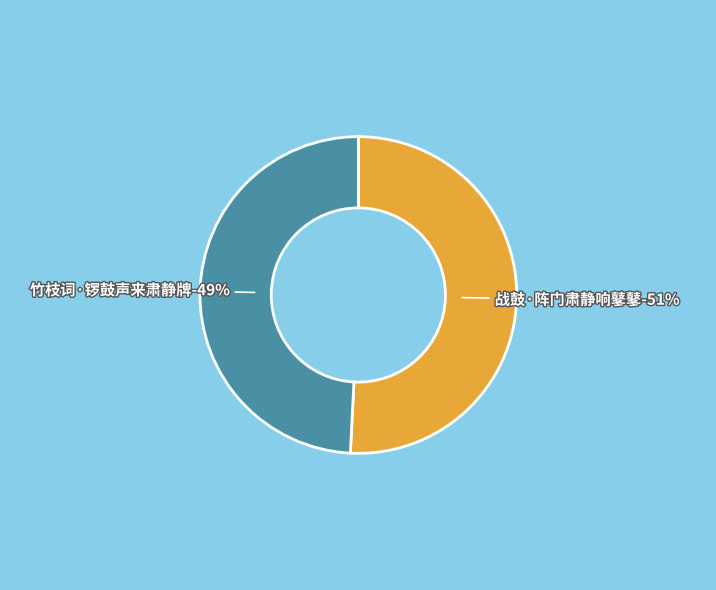

What is the ratio of the value at 战鼓·阵门肃静响鼕鼕 to the value at 竹枝词·锣鼓声来肃静牌?

1.0